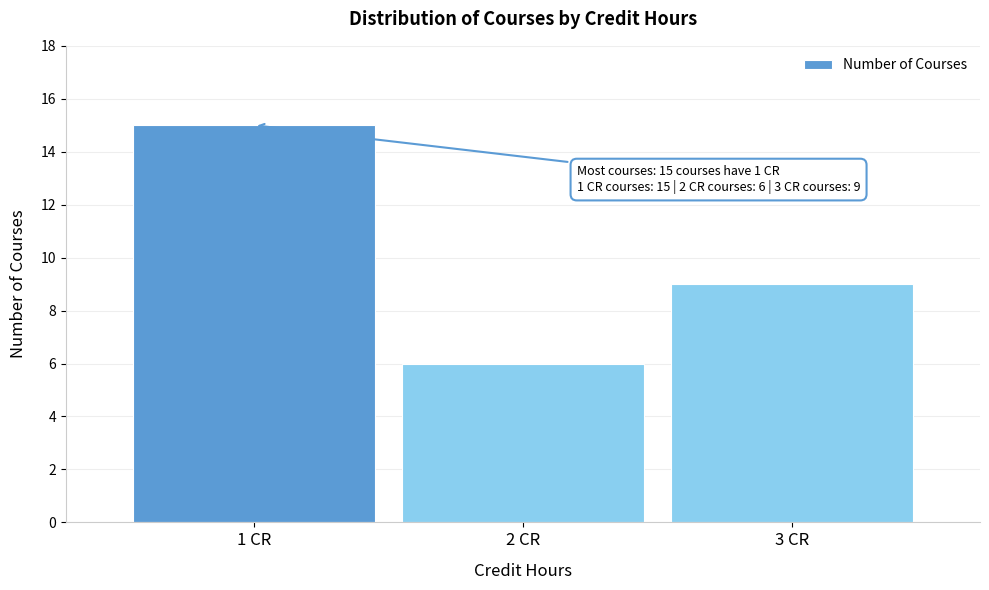

Reading left to right, what are all the values shown in this chart?

1 CR=15	2 CR=6	3 CR=9